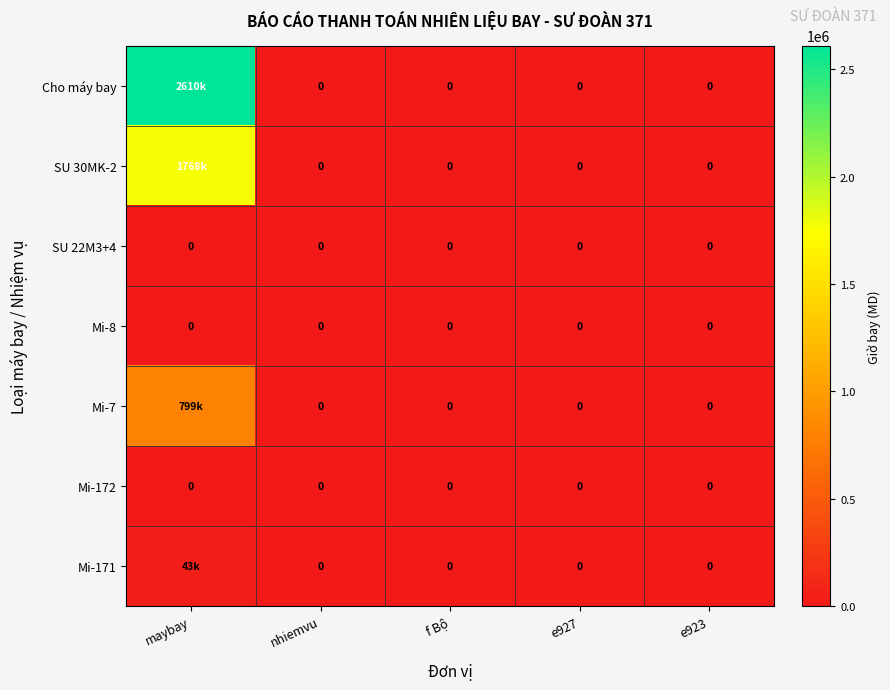

Is it true that SU 22M3+4 equals 0 at e923?

True